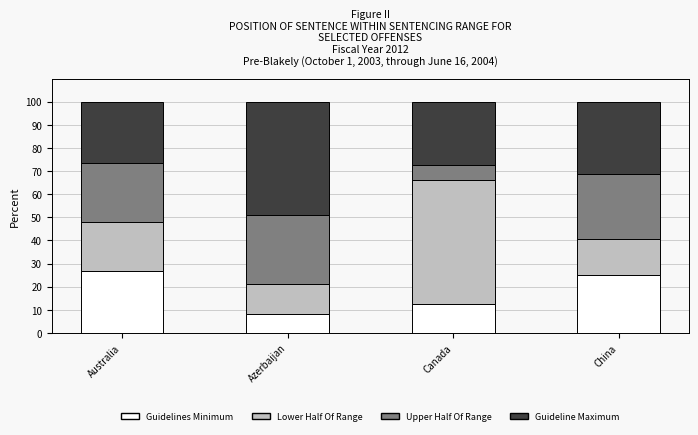

True or false: Guidelines Minimum has a value of 25.0 at China.

True